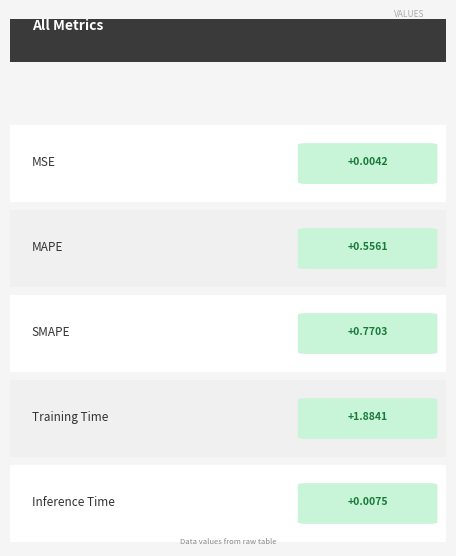

What is the label of the 1st bar from the left?

MSE